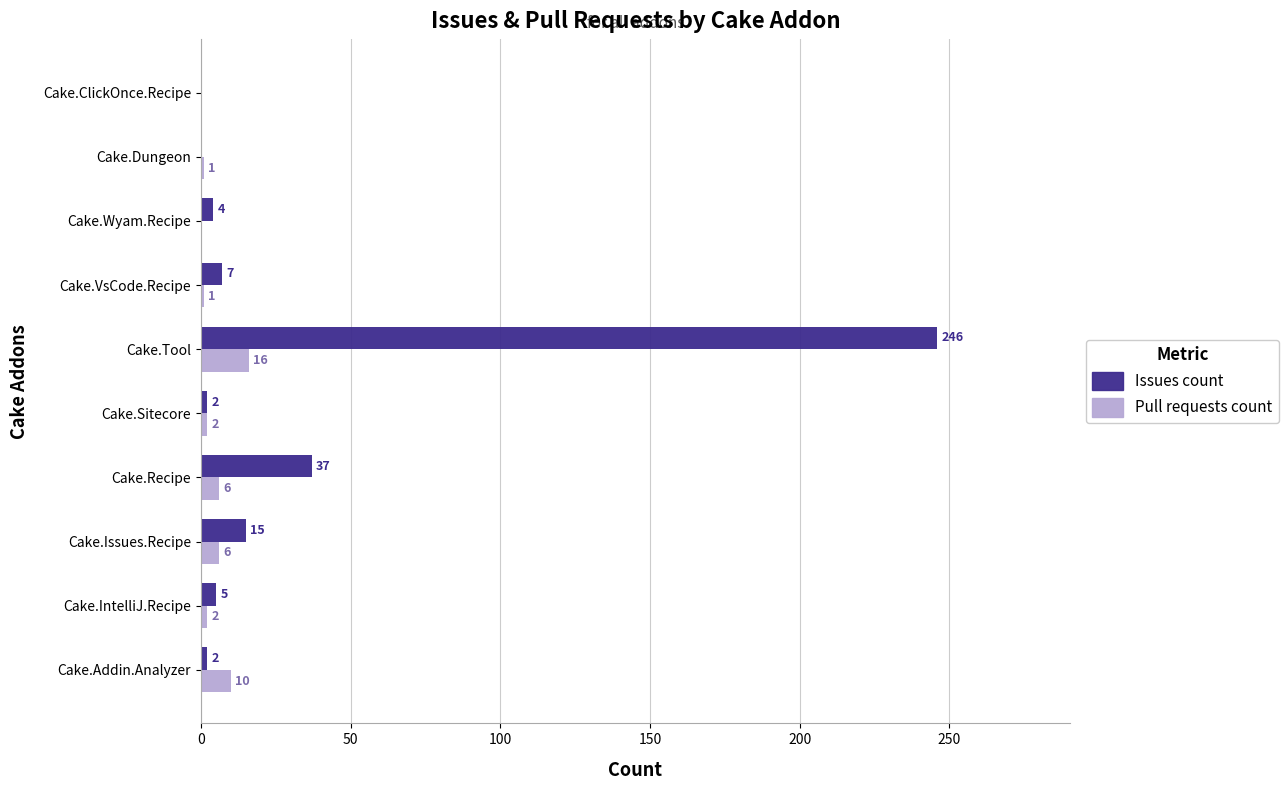

Which series has the largest range (max minus min)?

Issues count